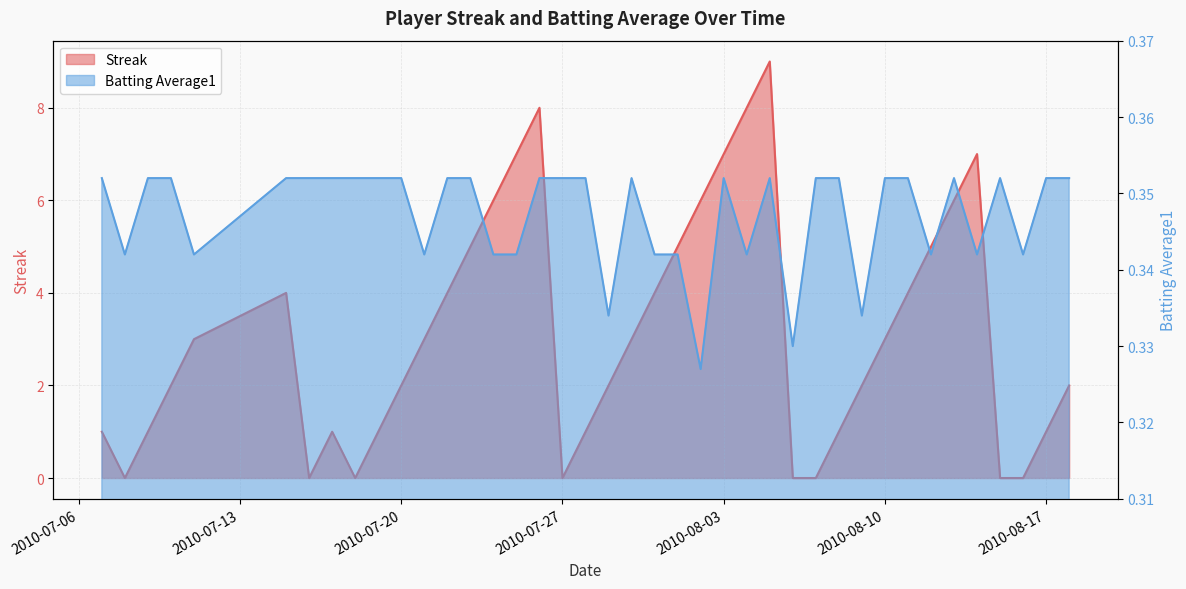

What is the difference between the highest and lowest values at 2010-08-05?

8.6